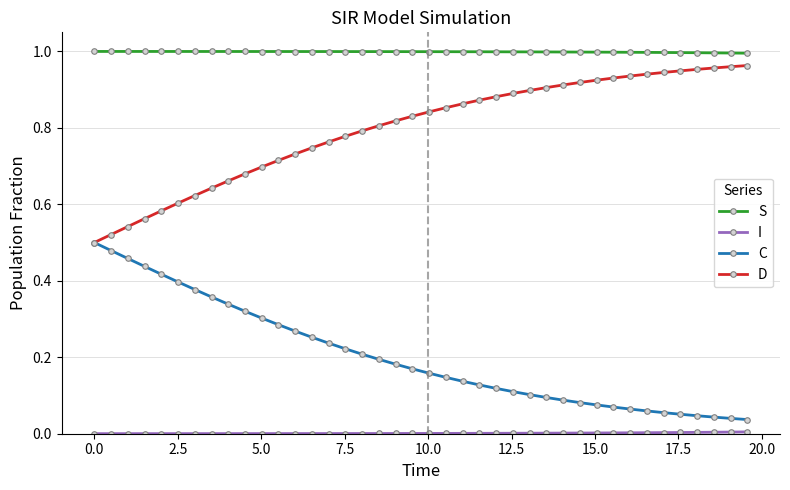

Which series has the largest total across all categories?

S